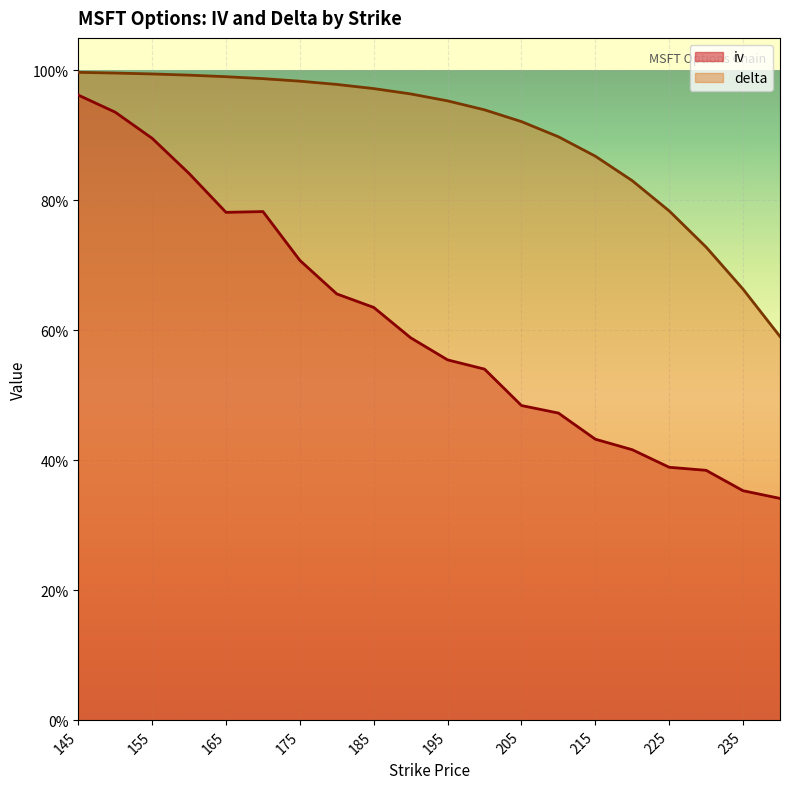

Reading right to left, extract all data points from this chart.

iv: 240=0.3	235=0.4	230=0.4	225=0.4	220=0.4	215=0.4	210=0.5	205=0.5	200=0.5	195=0.6	190=0.6	185=0.6	180=0.7	175=0.7	170=0.8	165=0.8	160=0.8	155=0.9	150=0.9	145=1.0
delta: 240=0.6	235=0.7	230=0.7	225=0.8	220=0.8	215=0.9	210=0.9	205=0.9	200=0.9	195=1.0	190=1.0	185=1.0	180=1.0	175=1.0	170=1.0	165=1.0	160=1.0	155=1.0	150=1.0	145=1.0